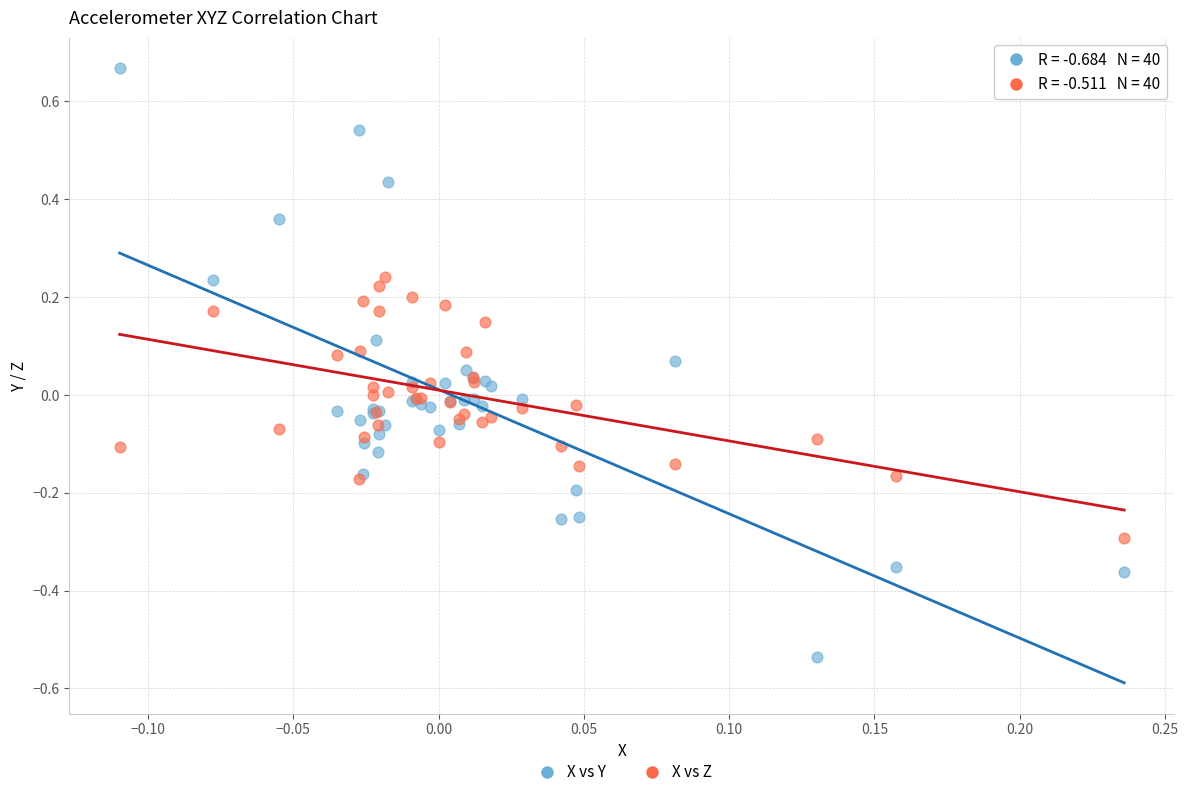

Which series has the widest spread of Y values?

X vs Y